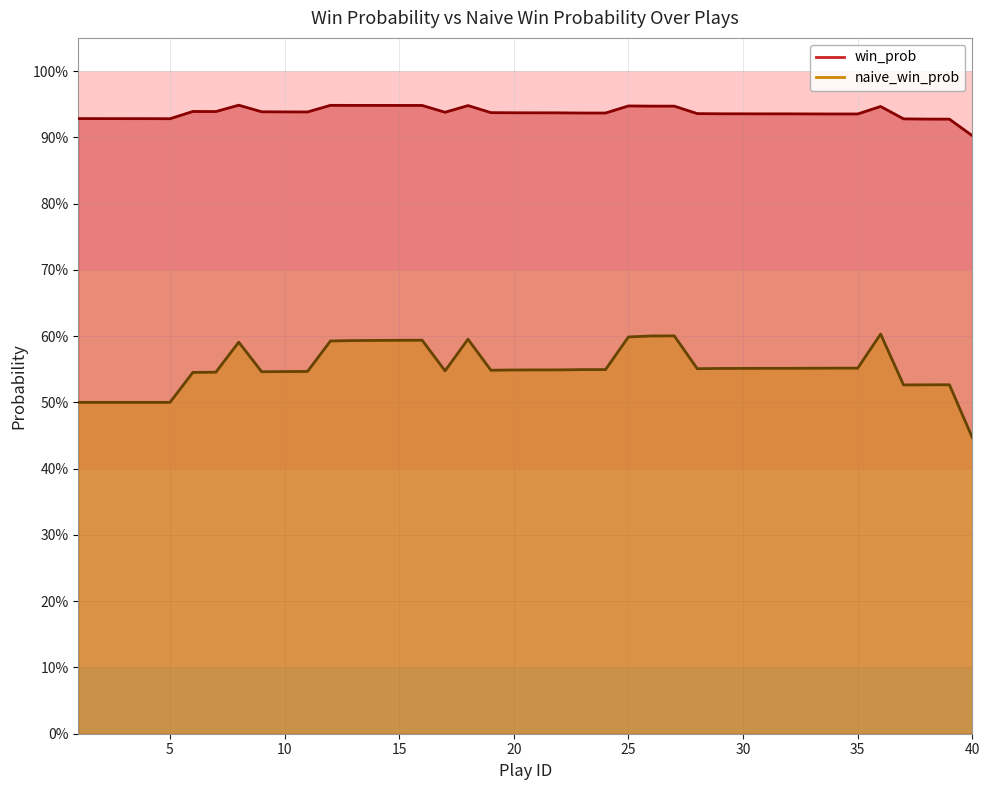

Does the chart display data point markers on the line(s)?

No